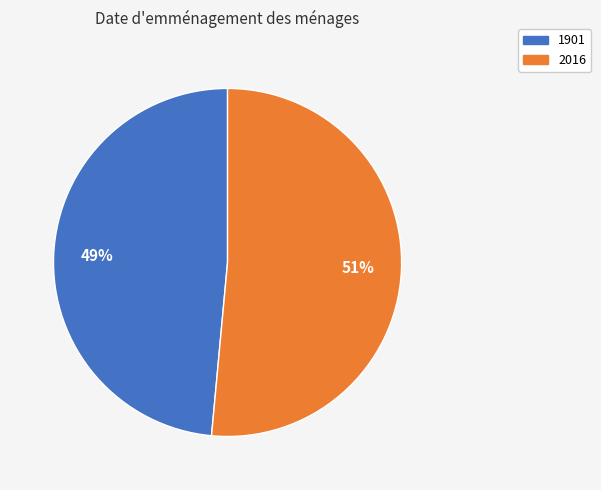

Do 2016 and 1901 together represent more than half of the pie?

Yes